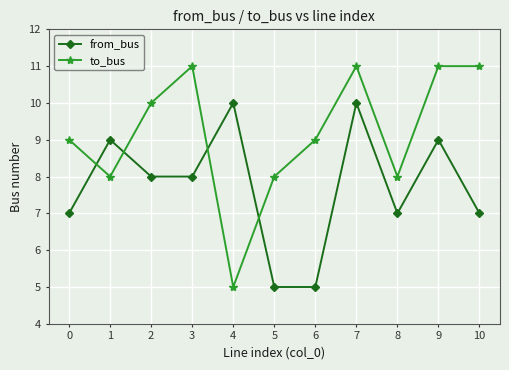

What is the value of the from_bus point at the 10th from the left?

9